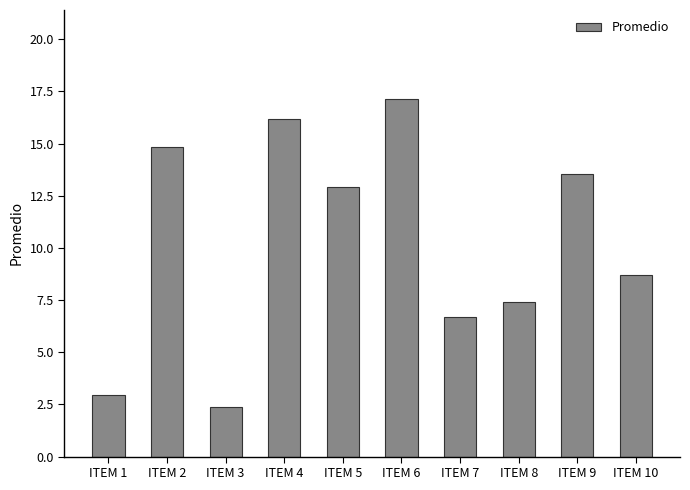

Are the bars horizontal?

No